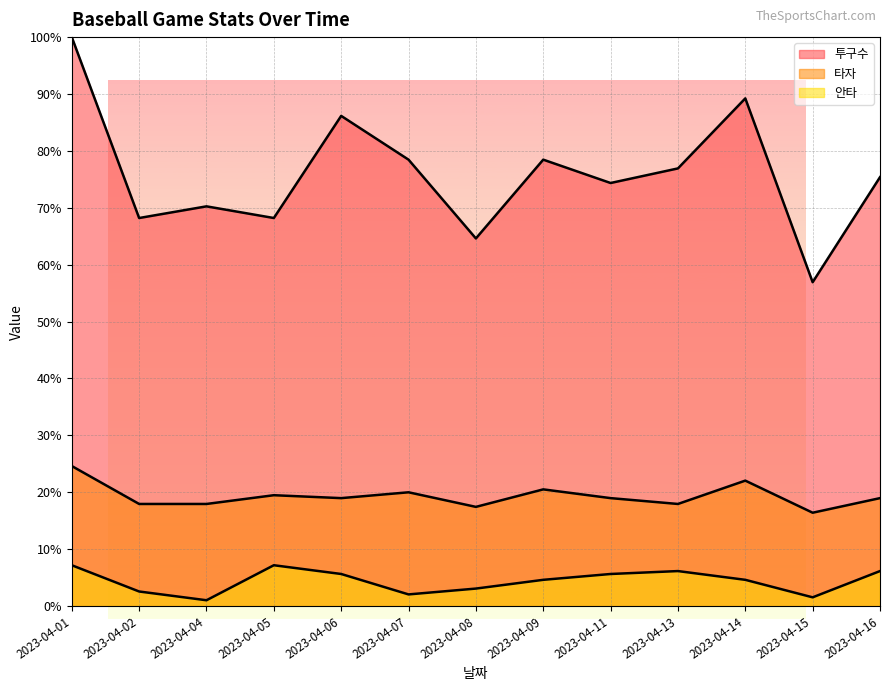

What is the value of the 타자 point at the 6th from the left?

20.0